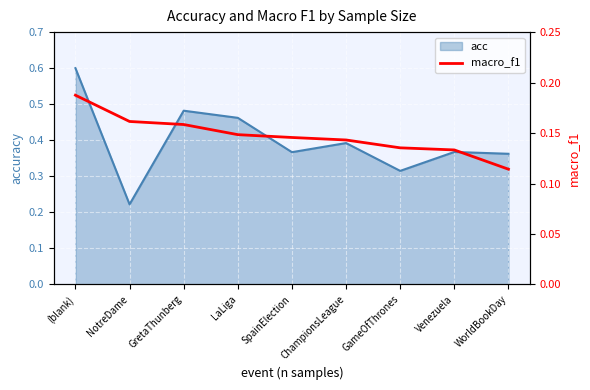

Which category has the lowest value across all series?

WorldBookDay